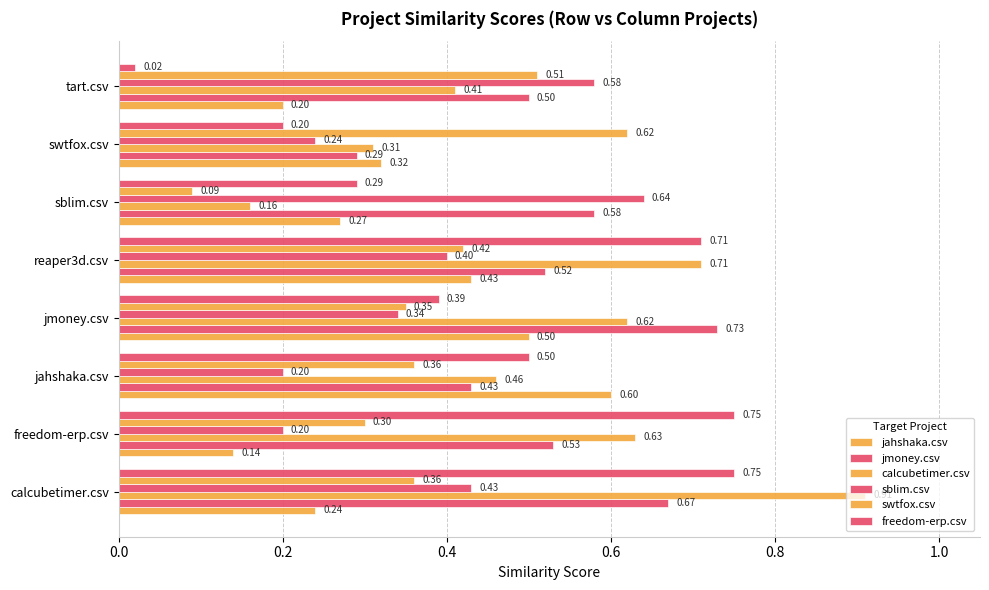

Reading right to left, extract all data points from this chart.

jahshaka.csv: 0.2	0.3	0.3	0.4	0.5	0.6	0.1	0.2
jmoney.csv: 0.5	0.3	0.6	0.5	0.7	0.4	0.5	0.7
calcubetimer.csv: 0.4	0.3	0.2	0.7	0.6	0.5	0.6	0.9
sblim.csv: 0.6	0.2	0.6	0.4	0.3	0.2	0.2	0.4
swtfox.csv: 0.5	0.6	0.1	0.4	0.3	0.4	0.3	0.4
freedom-erp.csv: 0.0	0.2	0.3	0.7	0.4	0.5	0.8	0.8